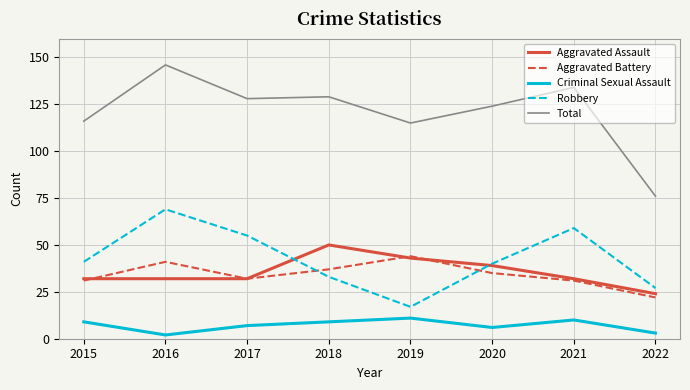

What are all the series names shown in the legend?

Aggravated Assault, Aggravated Battery, Criminal Sexual Assault, Robbery, Total